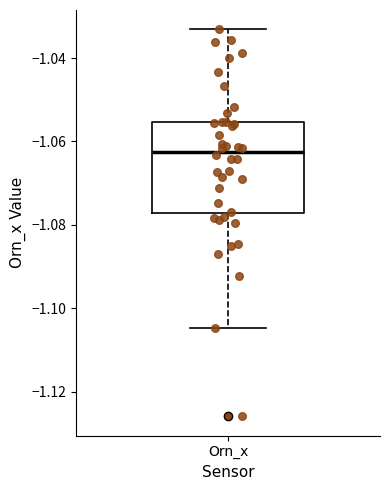

Read this box plot against the y-axis: the position of the median line, the range covered by the box, and the ends of both whiskers. The values are not printed on the chart, so give them approximately, as read against the axis.

median -1.062, box -1.078 to -1.056, whiskers -1.104 to -1.034